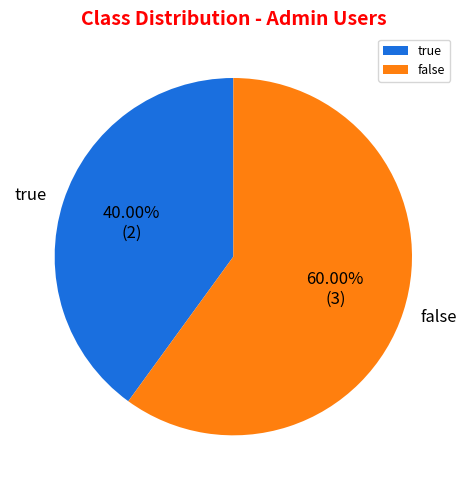

Which category has the biggest portion of the pie?

false